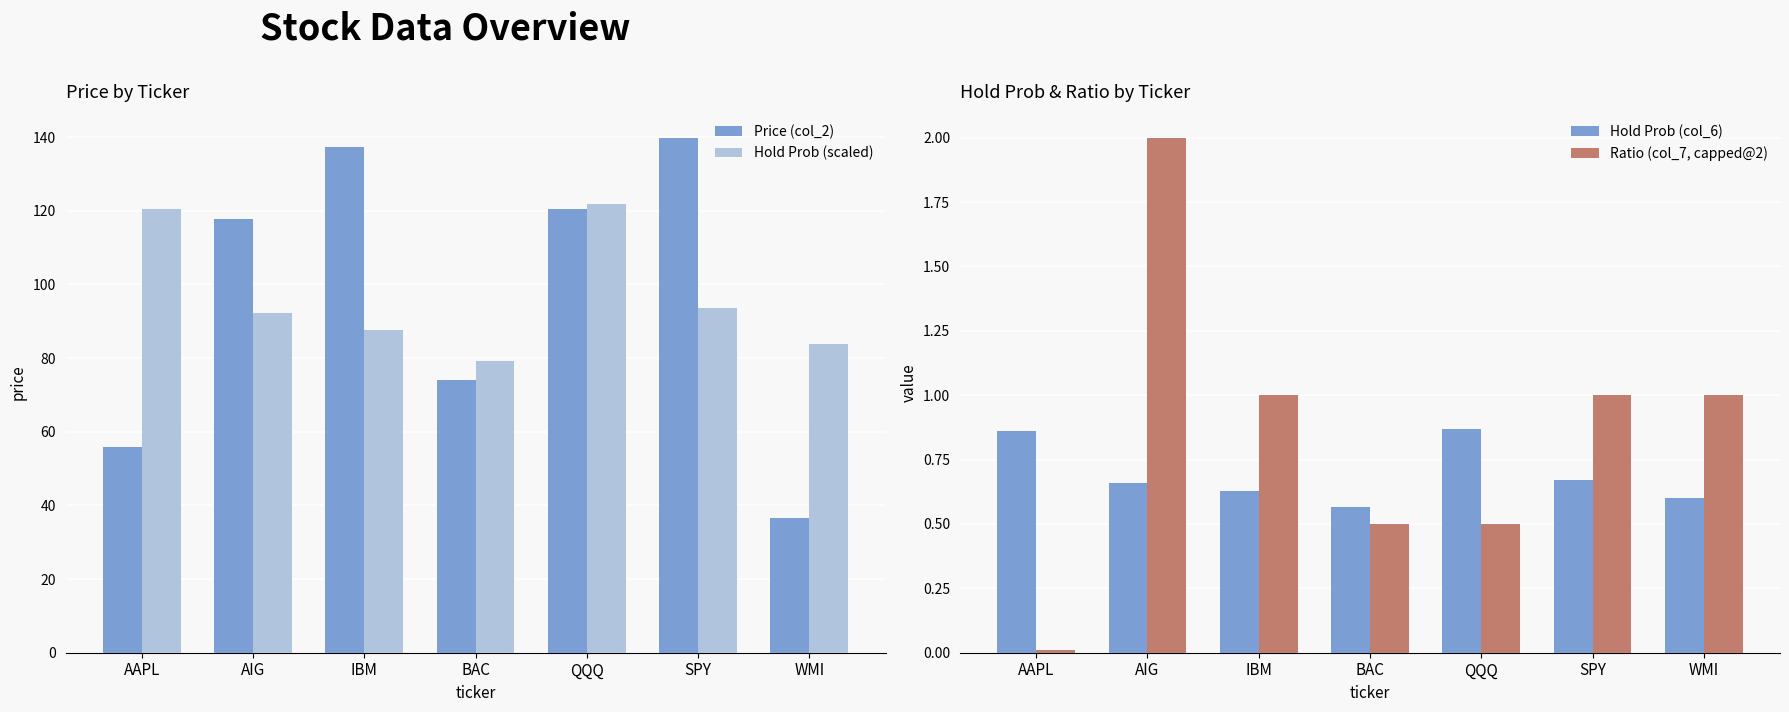

Between AAPL and AIG, which series saw the biggest shift?

Price (col_2)